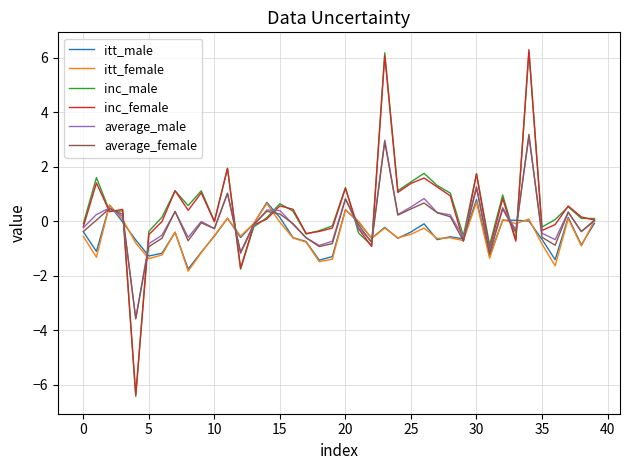

What is the maximum value for itt_female?

0.7